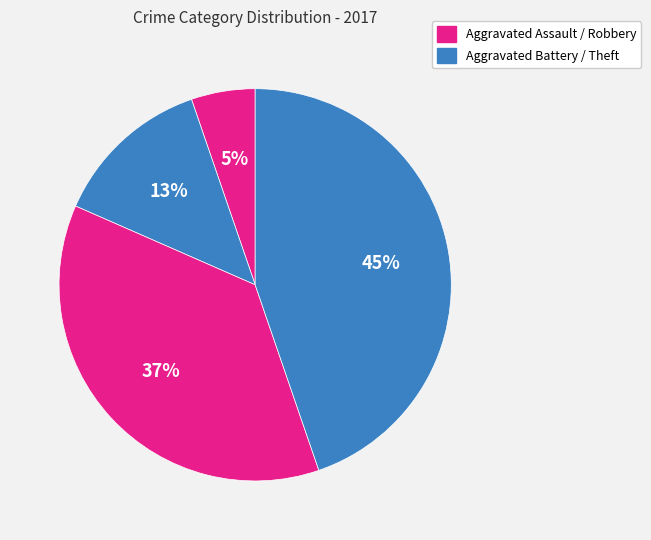

How many segments does this pie chart have?

4